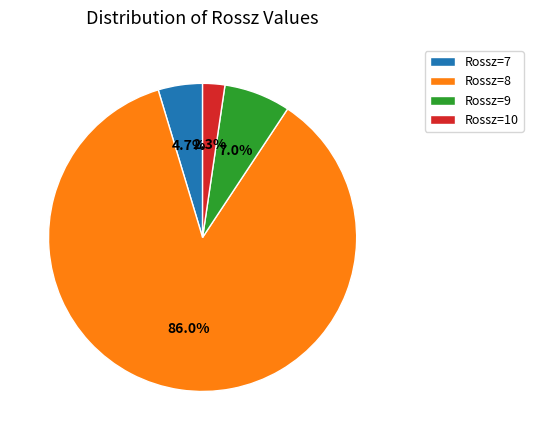

How many slices are in this pie chart?

4